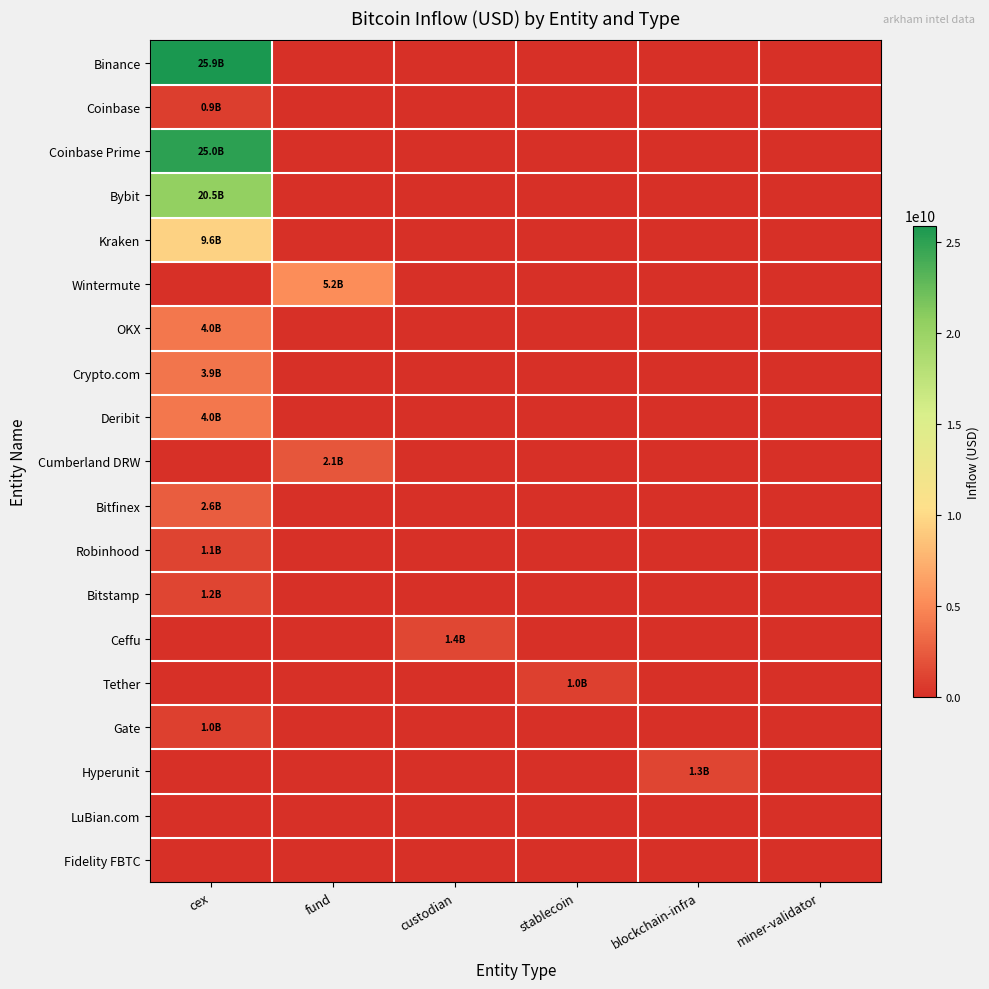

What is the total value across all series at stablecoin?

1004186688.6